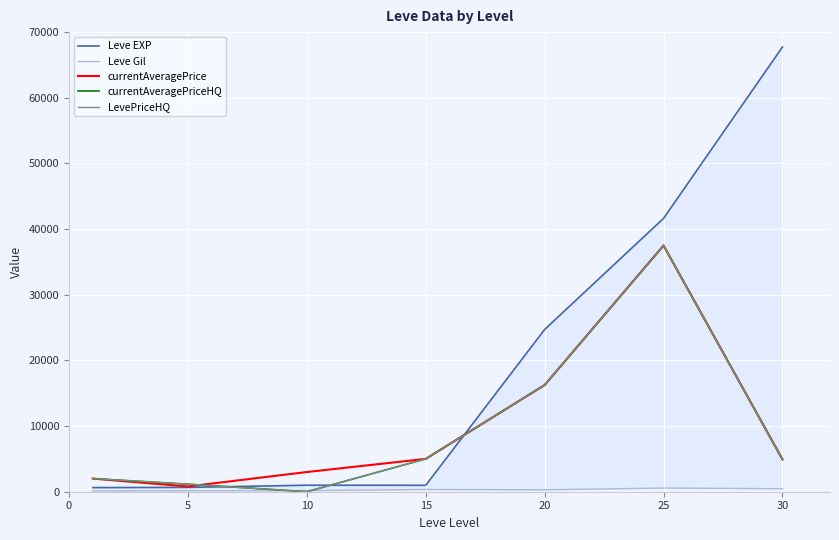

At how many categories does at least one series exceed 9852?

3